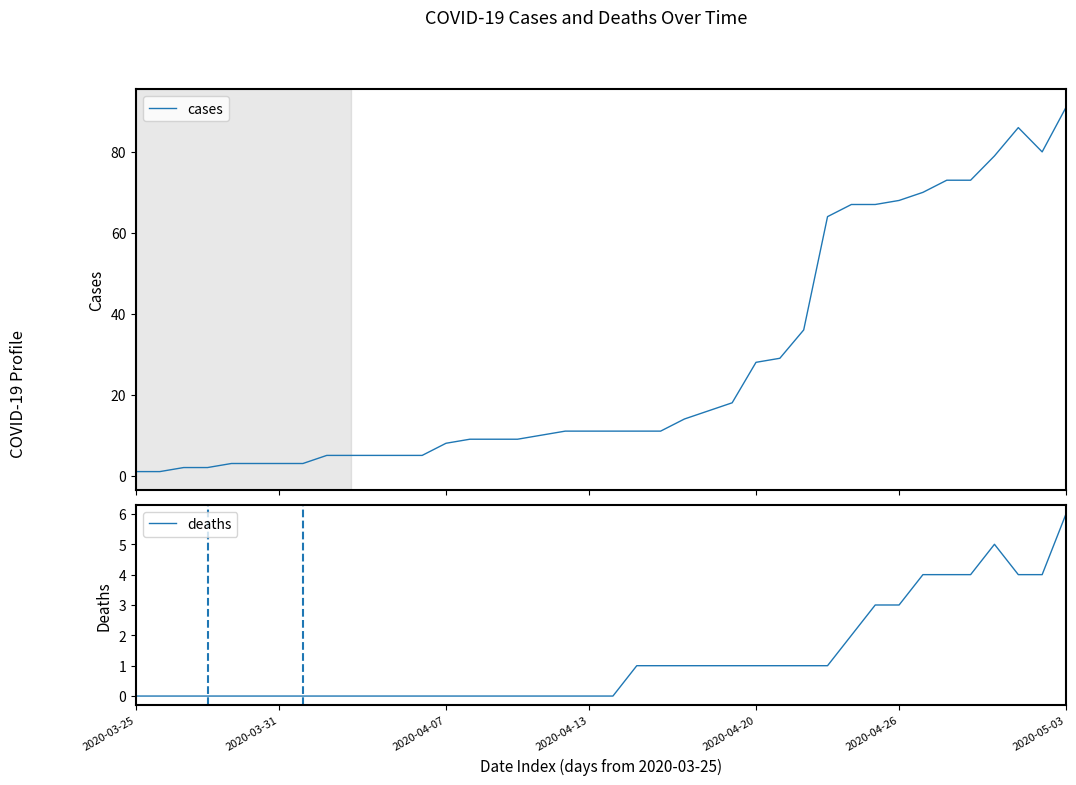

What is the average value of the deaths series?

1